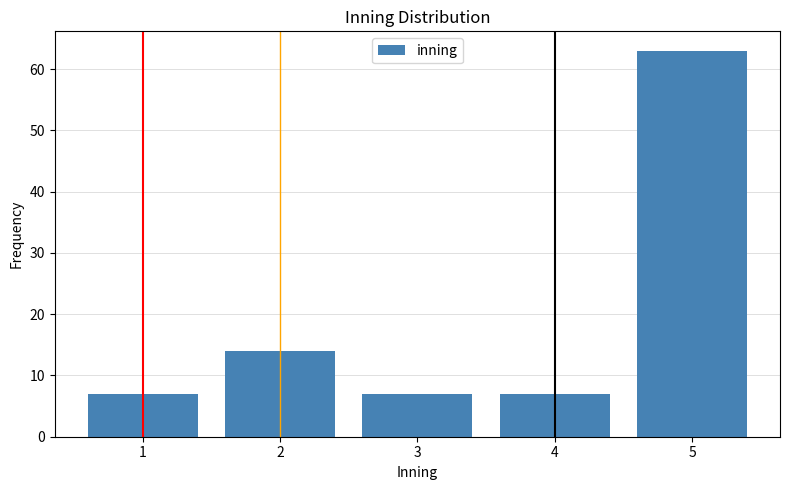

Reading left to right, transcribe all the data shown in this chart.

7	14	7	7	63